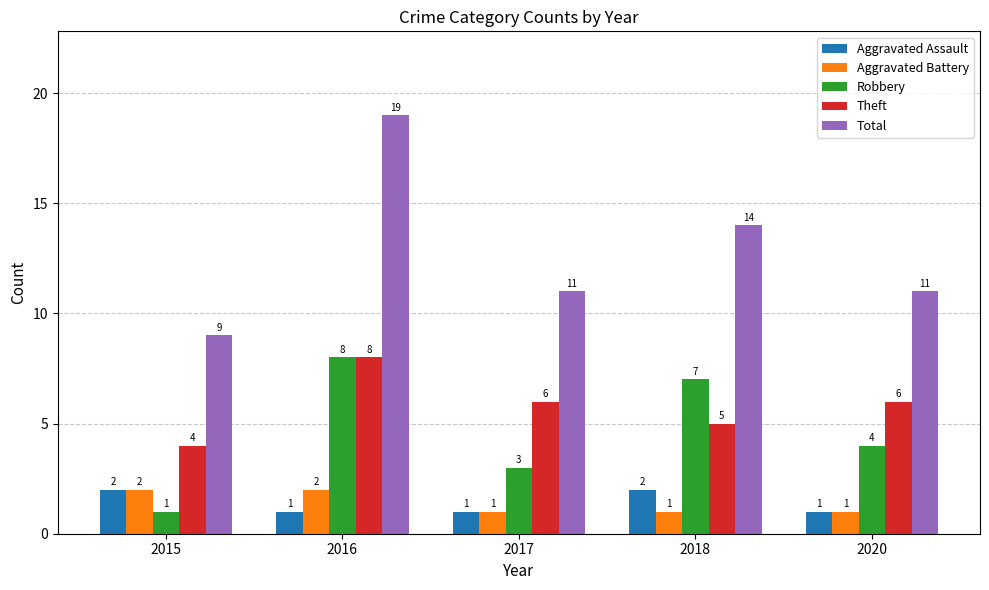

Which series has the largest total across all categories?

Total